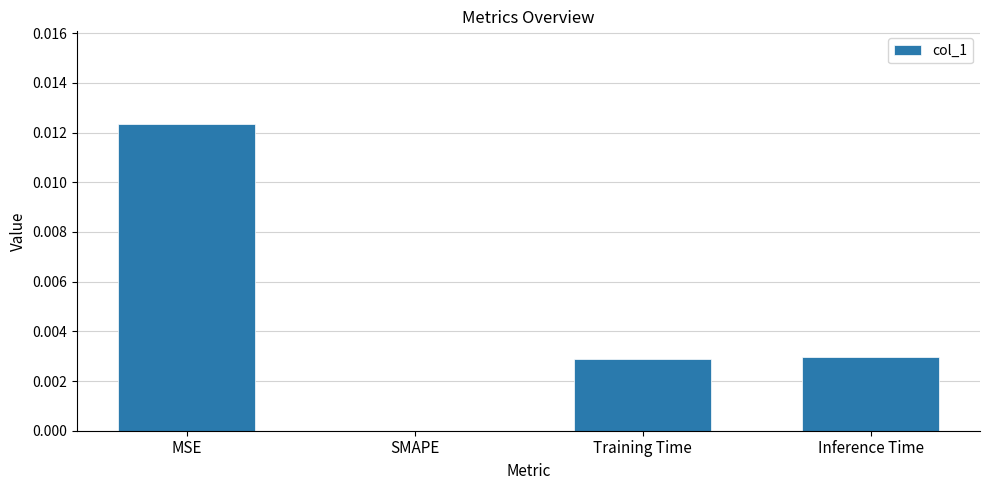

Between Training Time and SMAPE, which is larger?

Training Time